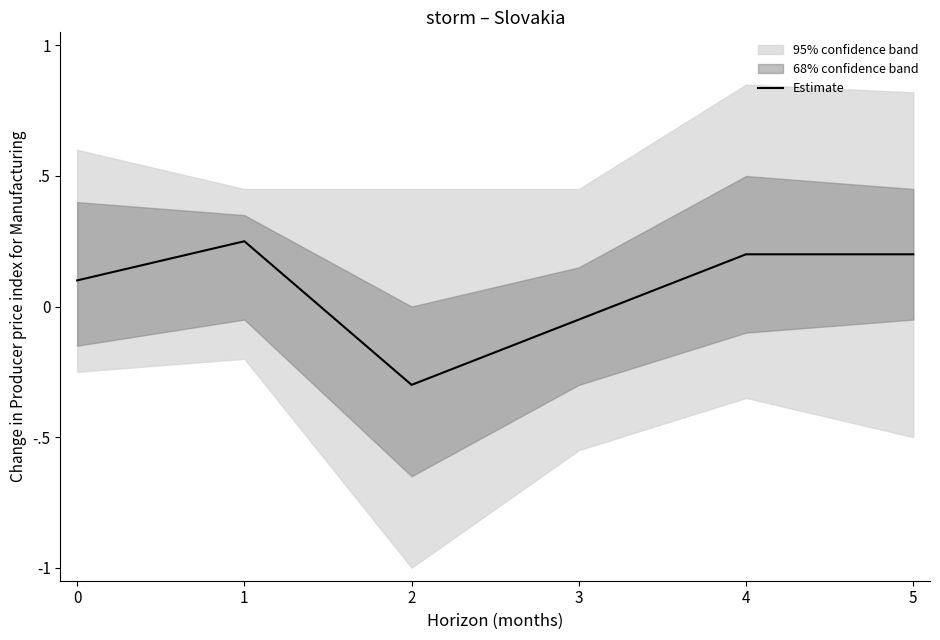

Rank the categories by value from highest to lowest.

1, 4, 5, 0, 3, 2